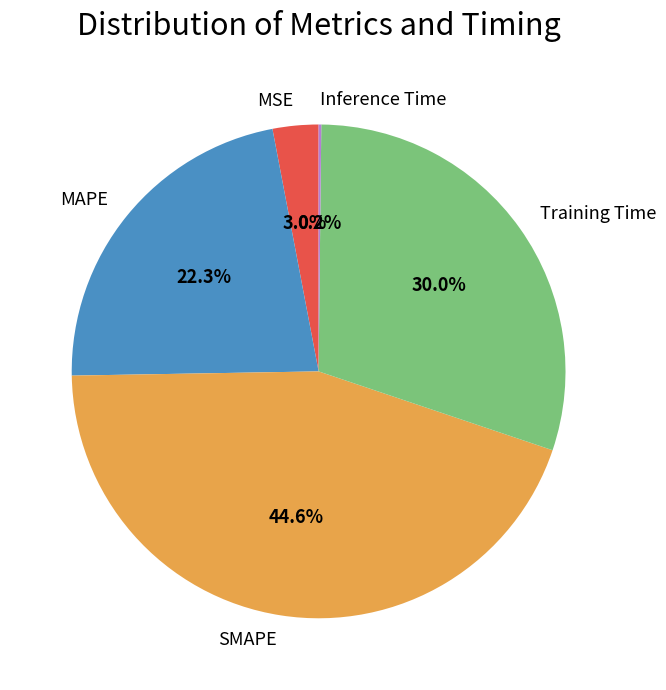

Is the sum of SMAPE and MSE greater than half?

No